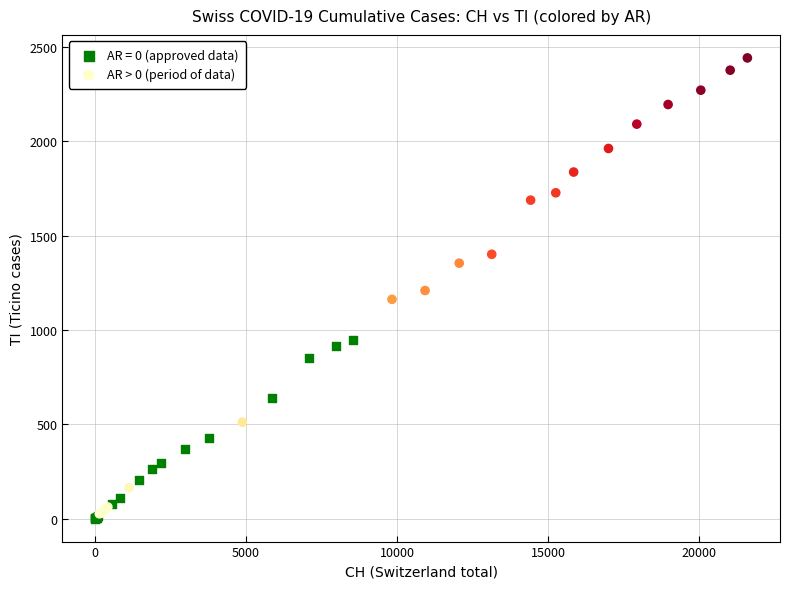

Which series has the largest Y range (max minus min)?

AR > 0 (period of data)